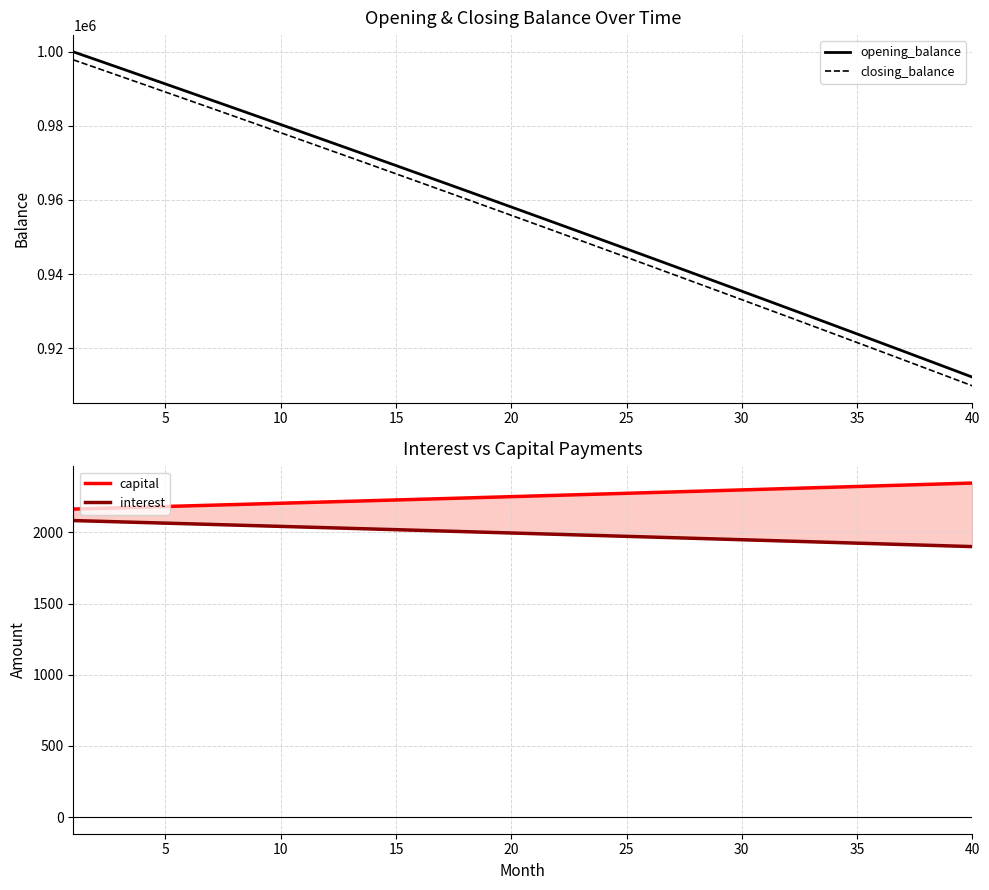

Reading left to right, list all the values displayed in this chart.

opening_balance: 1000000.0	997835.8	995667.2	993494.0	991316.3	989134.0	986947.3	984755.9	982560.0	980359.5	978154.4	975944.8	973730.5	971511.6	969288.1	967060.0	964827.2	962589.8	960347.7	958100.9	955849.5	953593.3	951332.5	949066.9	946796.7	944521.7	942241.9	939957.5	937668.2	935374.2	933075.4	930771.8	928463.4	926150.3	923832.2	921509.4	919181.7	916849.2	914511.8	912169.6
closing_balance: 997835.8	995667.2	993494.0	991316.3	989134.0	986947.3	984755.9	982560.0	980359.5	978154.4	975944.8	973730.5	971511.6	969288.1	967060.0	964827.2	962589.8	960347.7	958100.9	955849.5	953593.3	951332.5	949066.9	946796.7	944521.7	942241.9	939957.5	937668.2	935374.2	933075.4	930771.8	928463.4	926150.3	923832.2	921509.4	919181.7	916849.2	914511.8	912169.6	909822.4
capital: 2164.2	2168.7	2173.2	2177.7	2182.2	2186.8	2191.3	2195.9	2200.5	2205.1	2209.7	2214.3	2218.9	2223.5	2228.1	2232.8	2237.4	2242.1	2246.8	2251.4	2256.1	2260.8	2265.5	2270.3	2275.0	2279.7	2284.5	2289.2	2294.0	2298.8	2303.6	2308.4	2313.2	2318.0	2322.8	2327.7	2332.5	2337.4	2342.3	2347.1
interest: 2083.3	2078.8	2074.3	2069.8	2065.2	2060.7	2056.1	2051.6	2047.0	2042.4	2037.8	2033.2	2028.6	2024.0	2019.4	2014.7	2010.1	2005.4	2000.7	1996.0	1991.4	1986.7	1981.9	1977.2	1972.5	1967.8	1963.0	1958.2	1953.5	1948.7	1943.9	1939.1	1934.3	1929.5	1924.7	1919.8	1915.0	1910.1	1905.2	1900.4